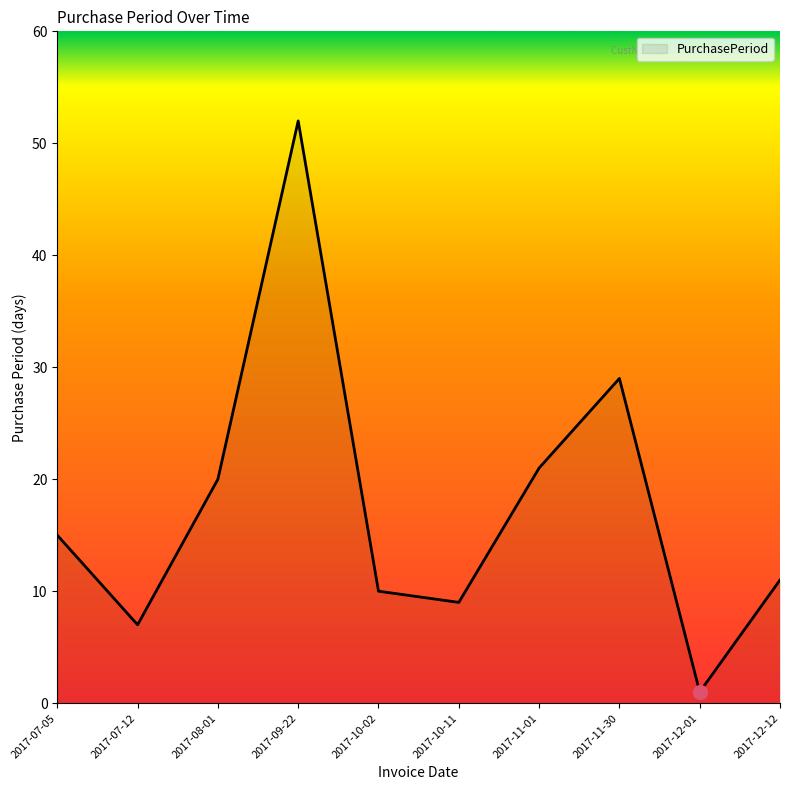

Where is the first local minimum?

2017-07-12